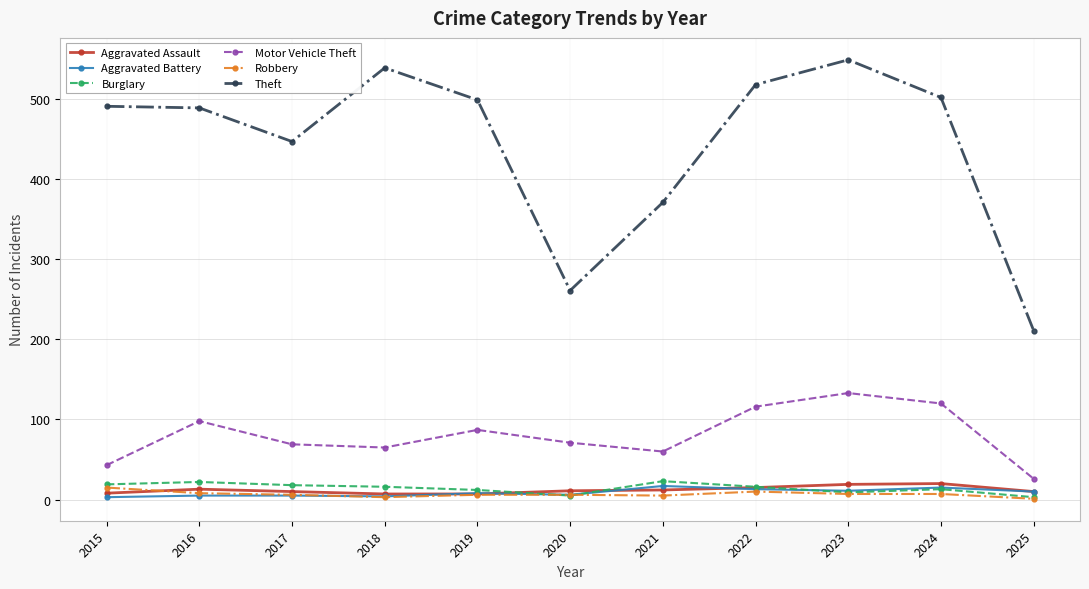

In Aggravated Battery, how many points are lower than both neighbors (excluding endpoints)?

3